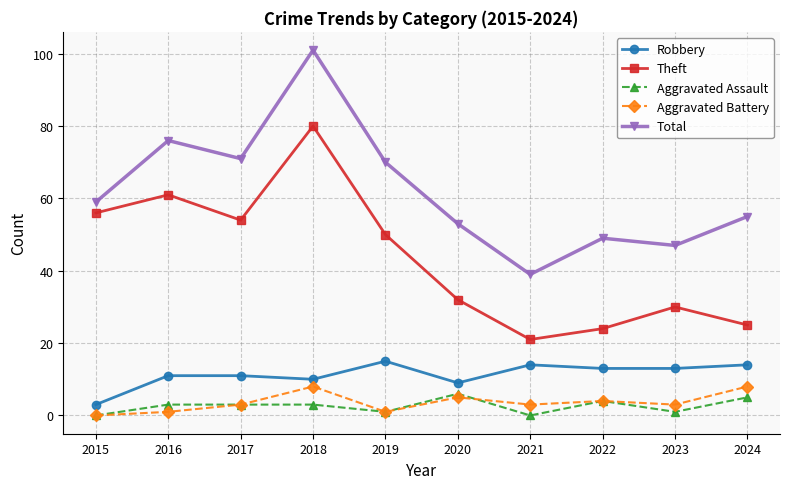

What is the sum of the Total values at 2024 and 2017?

126